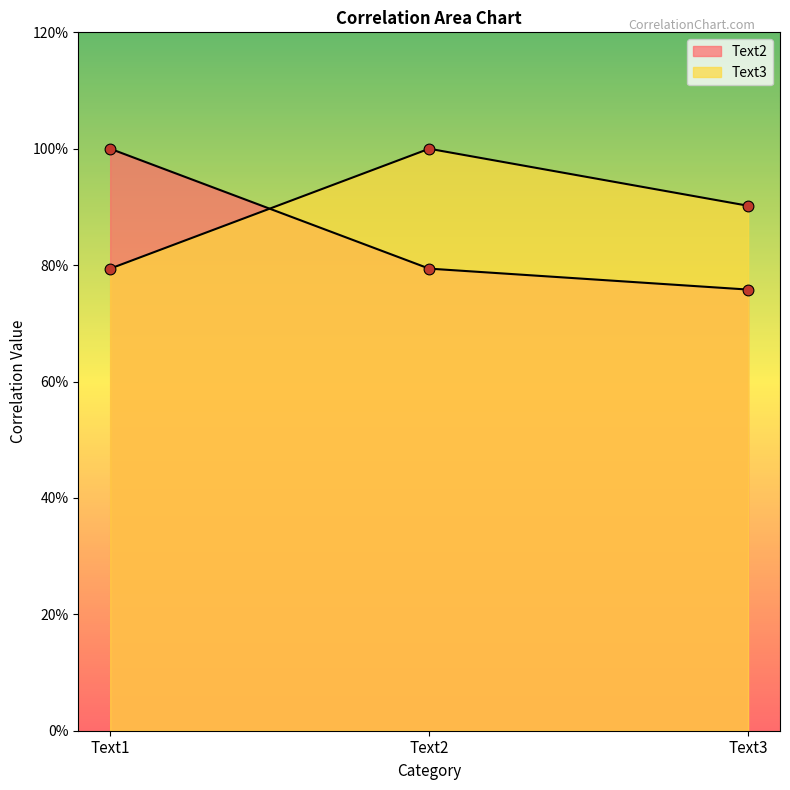

What are all the series names shown in the legend?

Text2, Text3